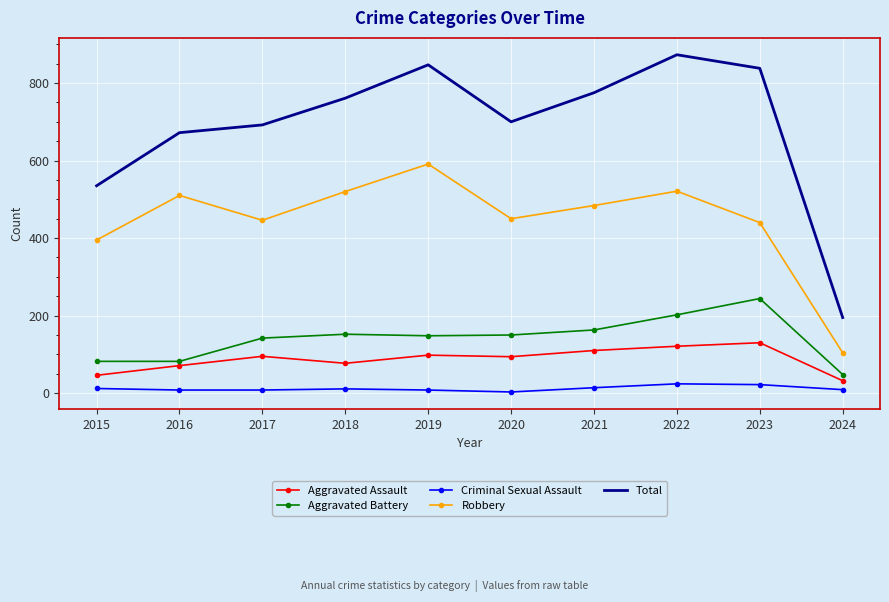

At which label is Robbery closest to 347?

2015